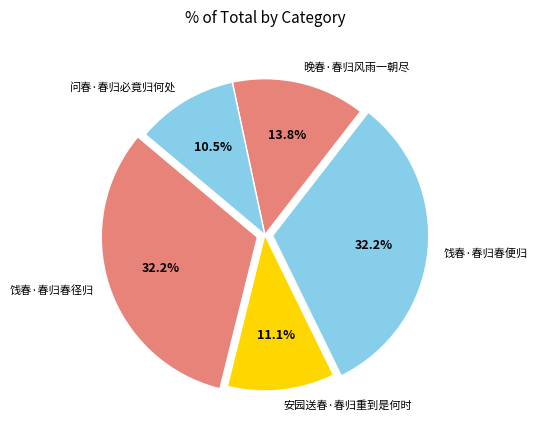

Count the number of slices in the pie.

5